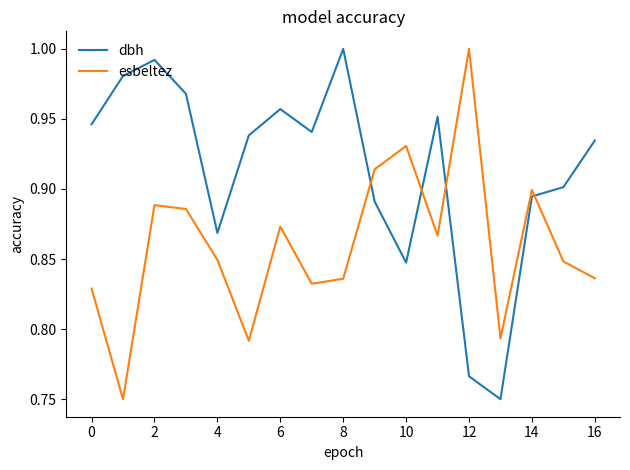

In dbh, how many points are higher than both neighbors (excluding endpoints)?

4